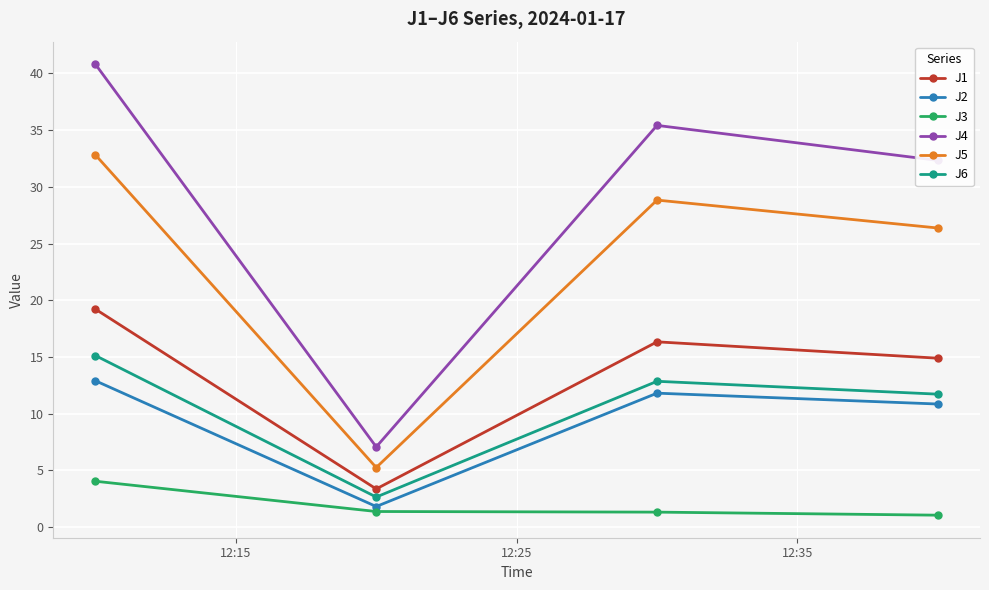

Which series has the widest spread of values?

J4